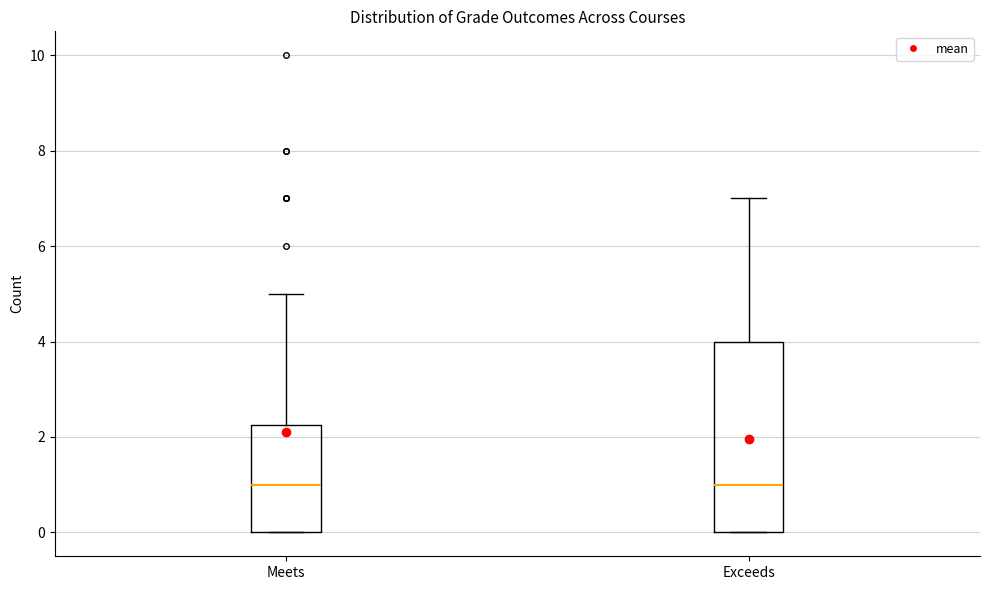

Where does the median line of the box for Exceeds sit on the y-axis? The values are not printed on the chart, so give them approximately, as read against the axis.

1.0